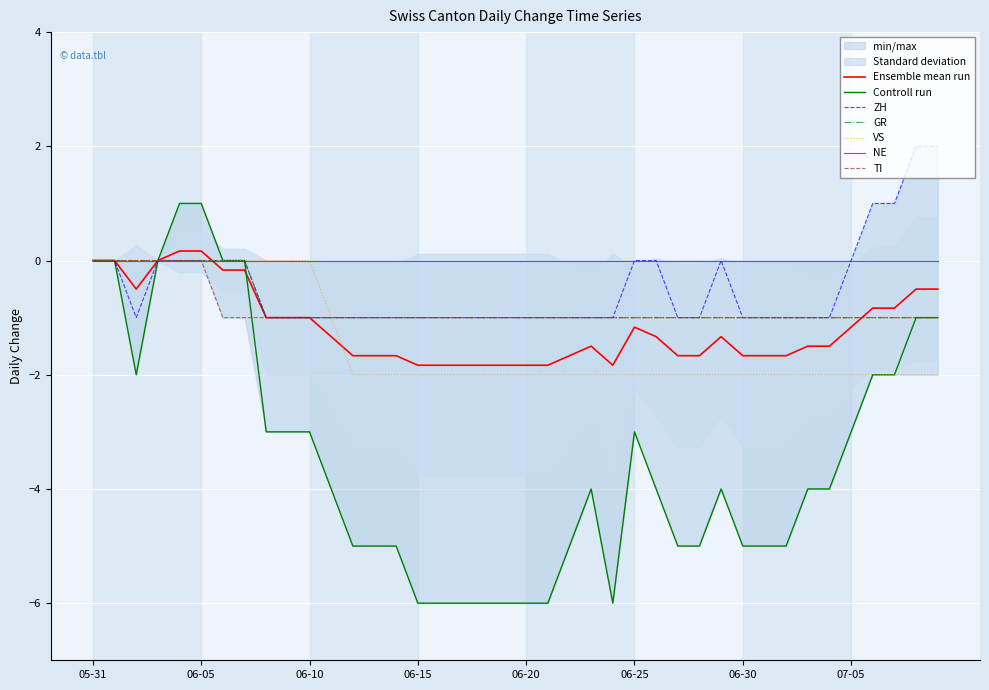

What is the lowest value of the VS series?

-2.0